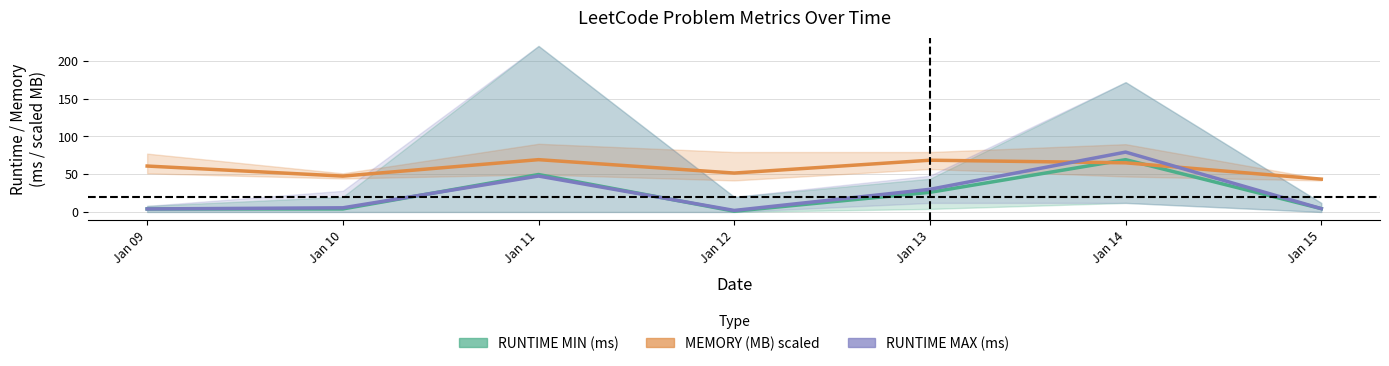

How many lines are shown in the chart?

3